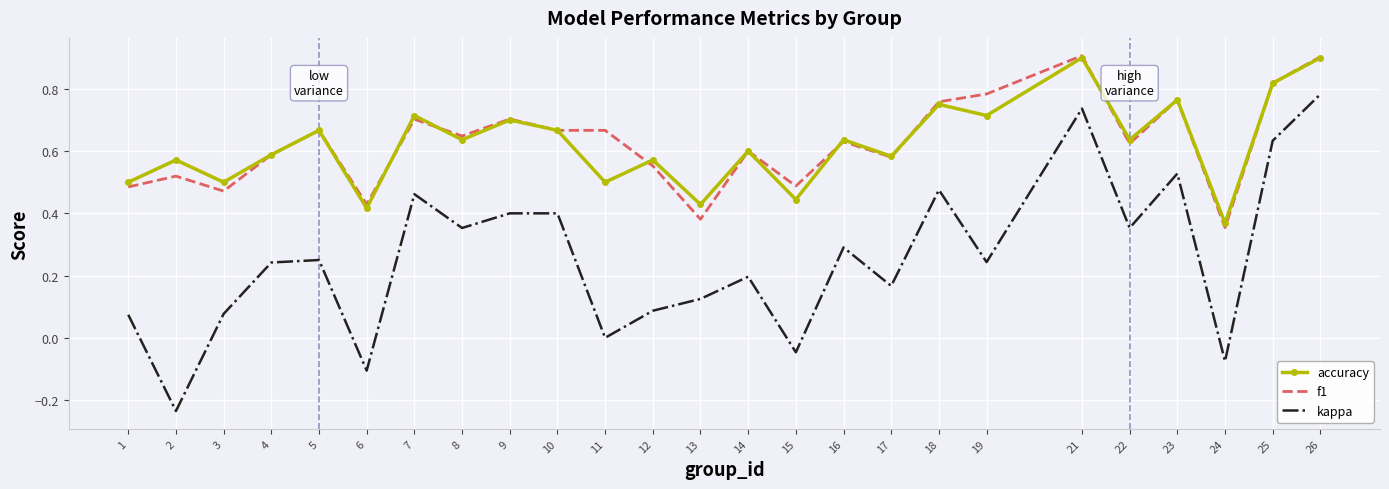

True or false: f1 and kappa intersect in this chart.

False